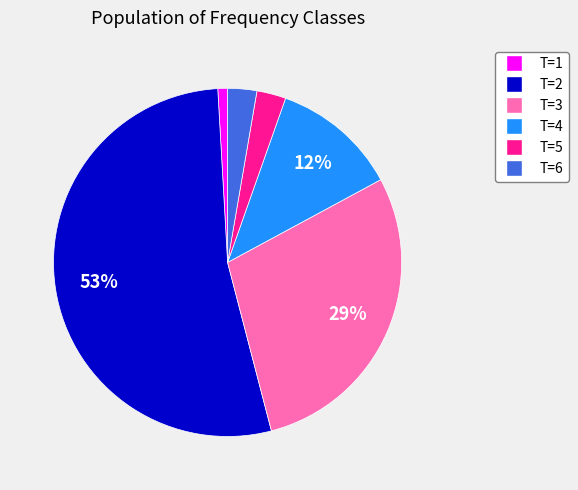

Which category accounts for the majority?

T=2